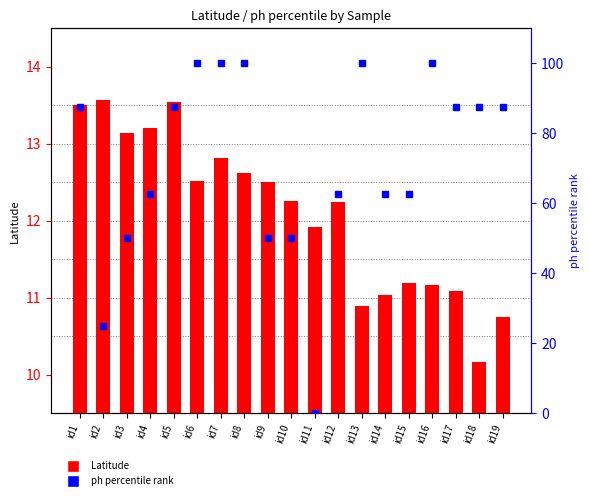

What is the value of the ph percentile rank bar at the 5th from the left?

87.5